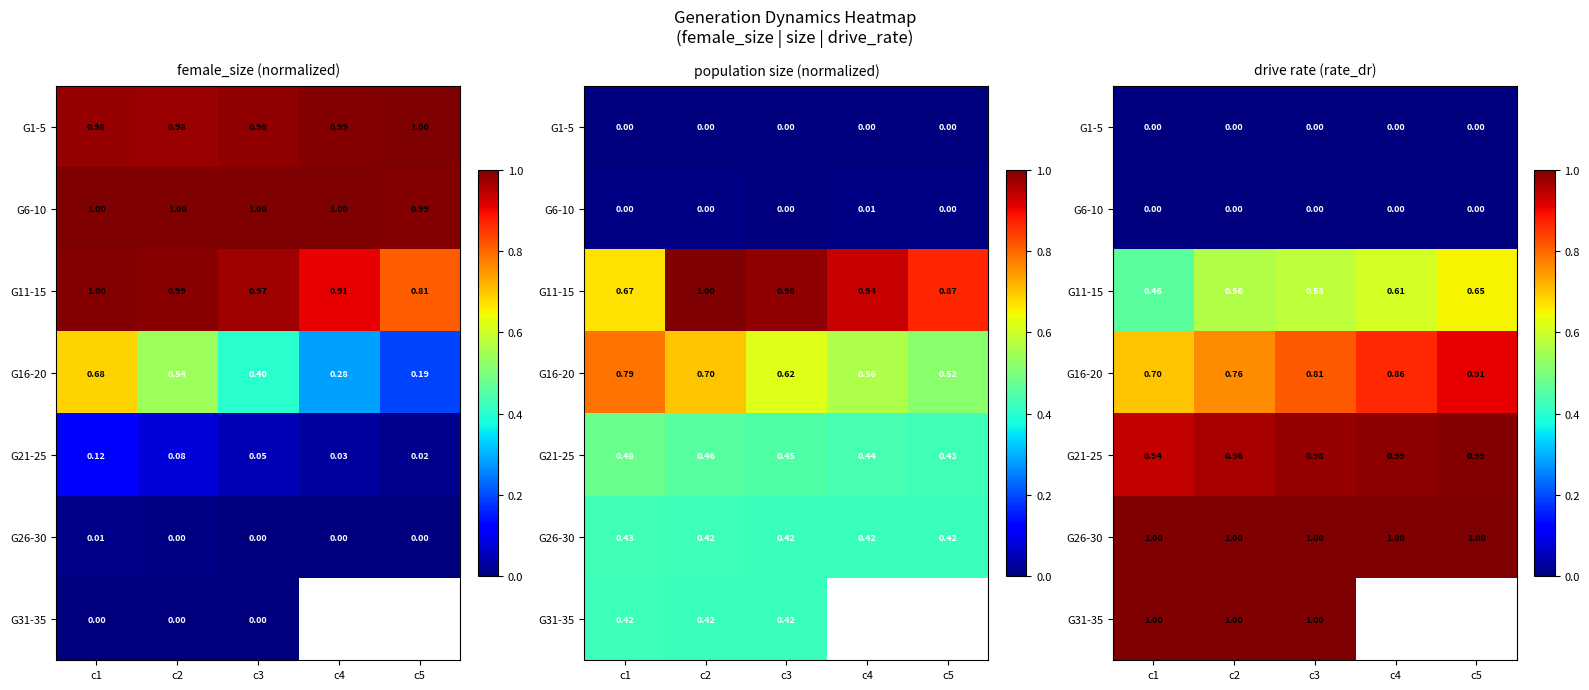

True or false: G31-35 has a value of 1.5 at c1.

False